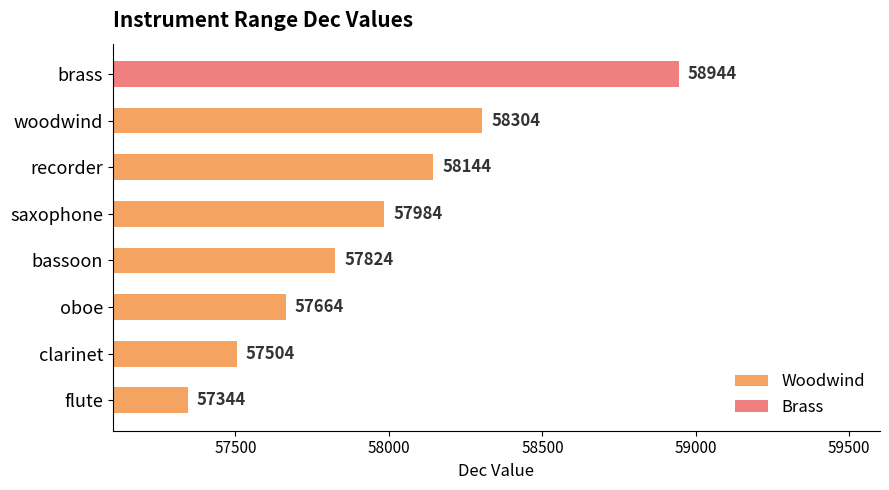

The value of Brass at recorder is -35385. True or false?

False